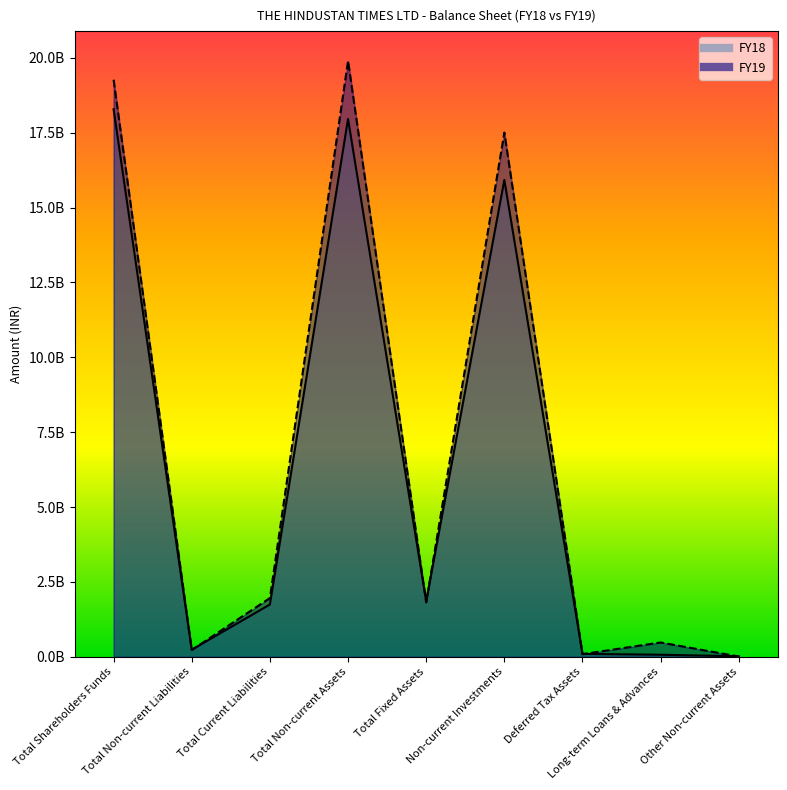

What is the value of the FY18 point at the 4th from the left?

17955736000